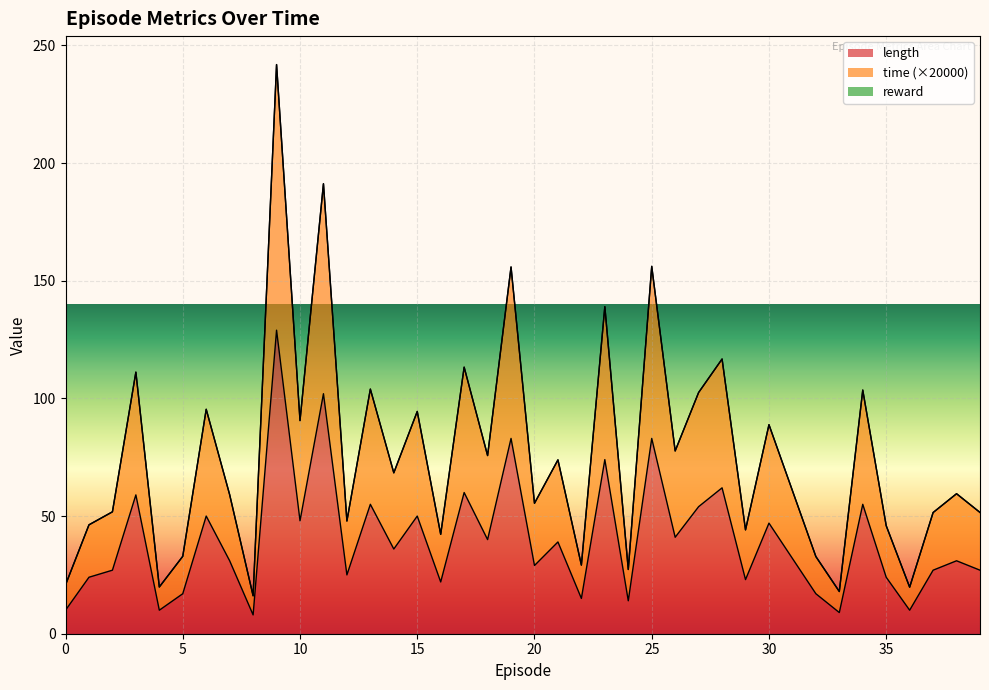

The time series shows 46.8 at 22. True or false?

False